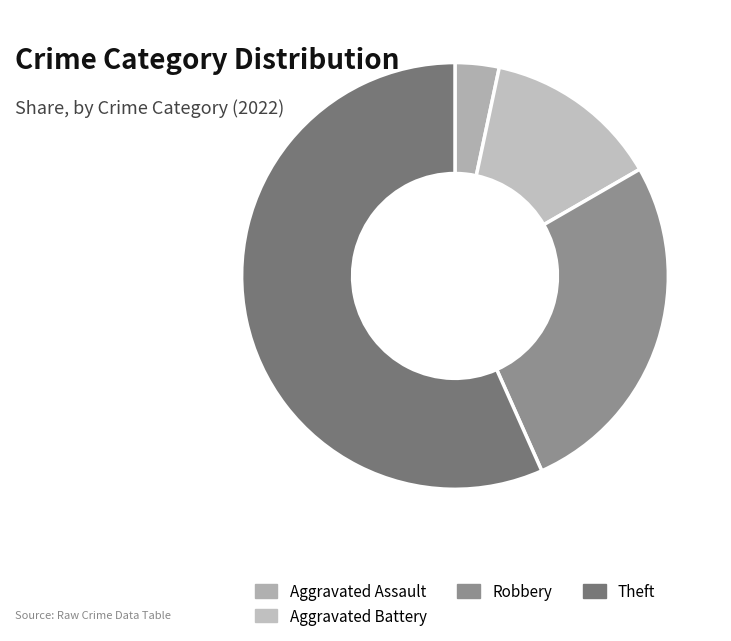

What percentage is the Robbery slice, to the nearest percent?

27%